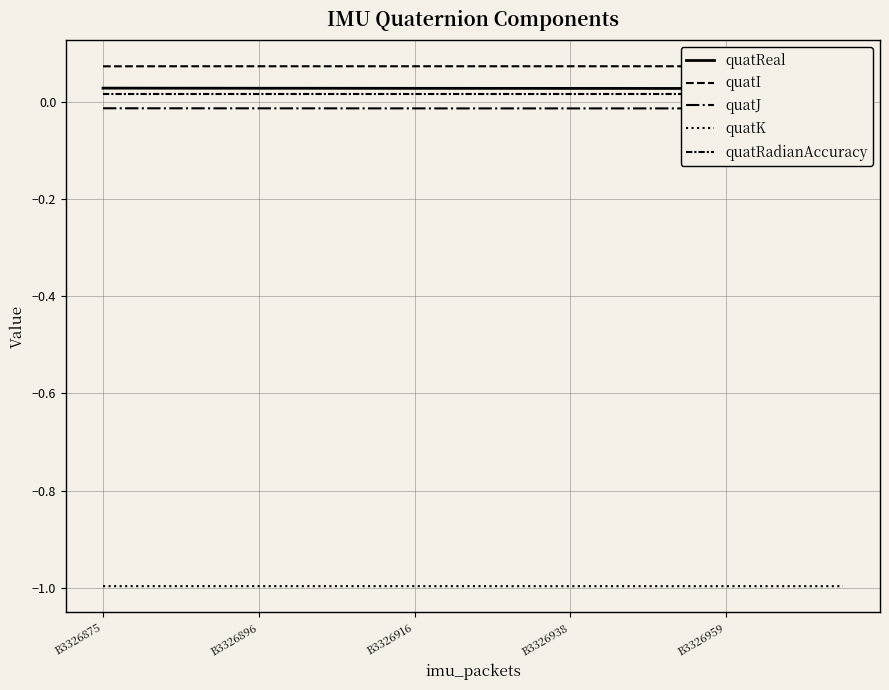

Reading right to left, list all the values displayed in this chart.

quatReal: 0.0	0.0	0.0	0.0	0.0	0.0	0.0	0.0	0.0	0.0	0.0	0.0	0.0	0.0	0.0	0.0	0.0	0.0	0.0	0.0
quatI: 0.1	0.1	0.1	0.1	0.1	0.1	0.1	0.1	0.1	0.1	0.1	0.1	0.1	0.1	0.1	0.1	0.1	0.1	0.1	0.1
quatJ: -0.0	-0.0	-0.0	-0.0	-0.0	-0.0	-0.0	-0.0	-0.0	-0.0	-0.0	-0.0	-0.0	-0.0	-0.0	-0.0	-0.0	-0.0	-0.0	-0.0
quatK: -1.0	-1.0	-1.0	-1.0	-1.0	-1.0	-1.0	-1.0	-1.0	-1.0	-1.0	-1.0	-1.0	-1.0	-1.0	-1.0	-1.0	-1.0	-1.0	-1.0
quatRadianAccuracy: 0.0	0.0	0.0	0.0	0.0	0.0	0.0	0.0	0.0	0.0	0.0	0.0	0.0	0.0	0.0	0.0	0.0	0.0	0.0	0.0